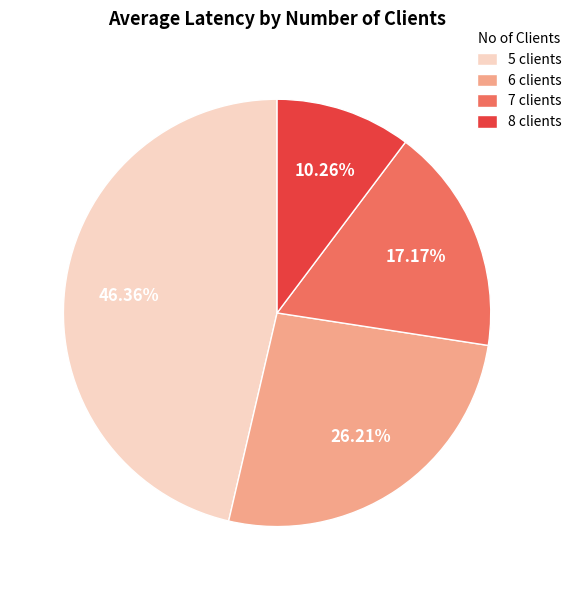

Count the number of slices in the pie.

4